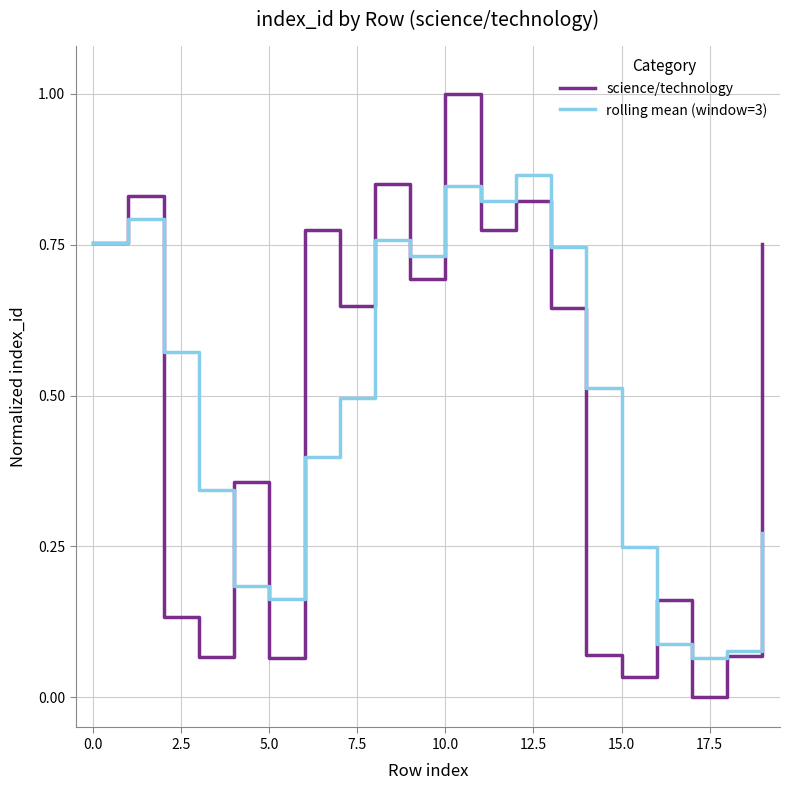

Which series has the widest spread of values?

science/technology